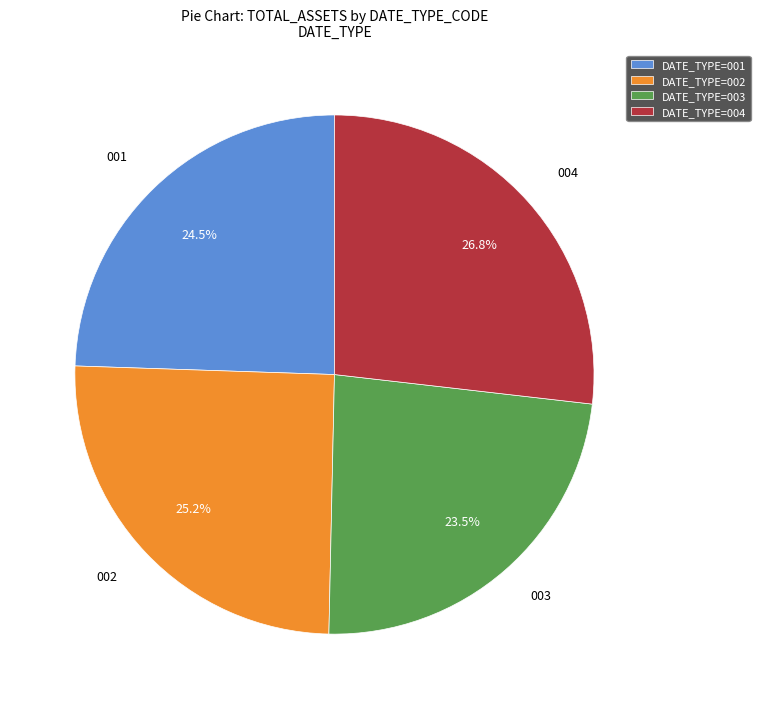

Count the number of slices in the pie.

4